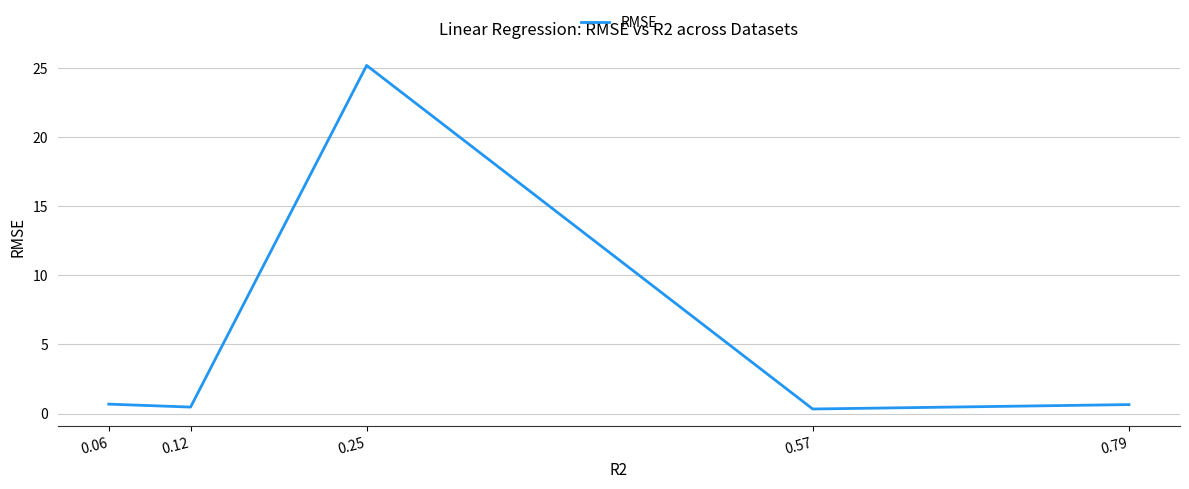

Rank the categories by value from highest to lowest.

0.25, 0.06, 0.79, 0.12, 0.57